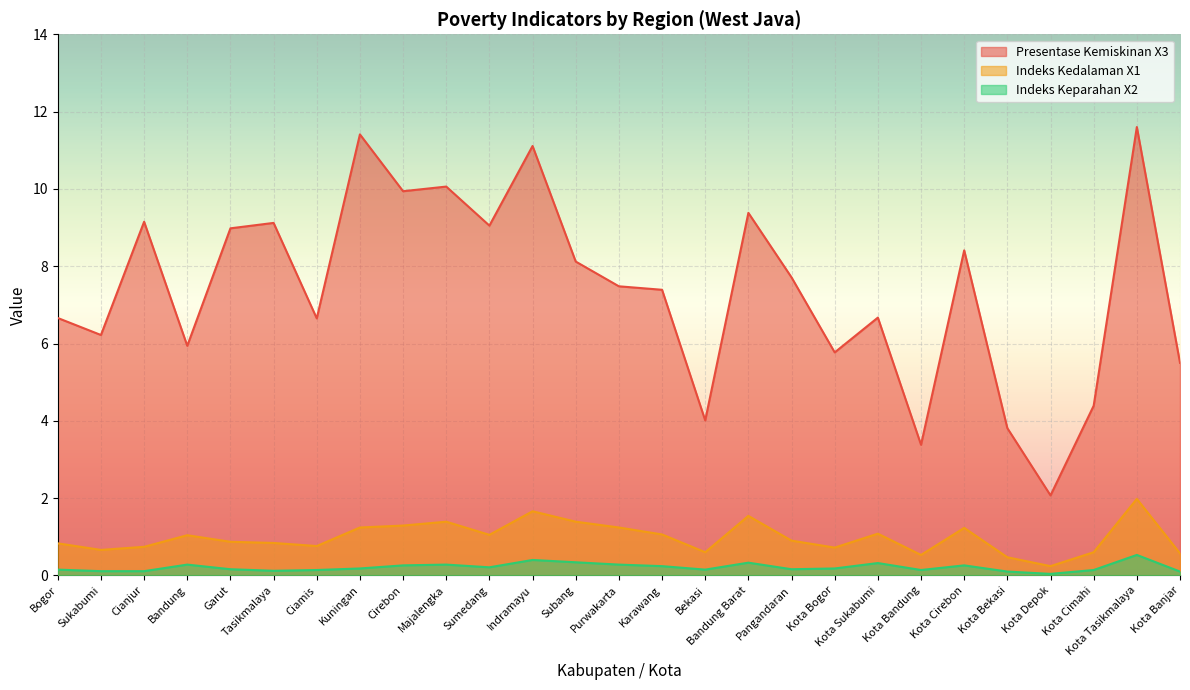

The value of Indeks_Kedalaman_X1 at Kota Tasikmalaya is 2.0. True or false?

True